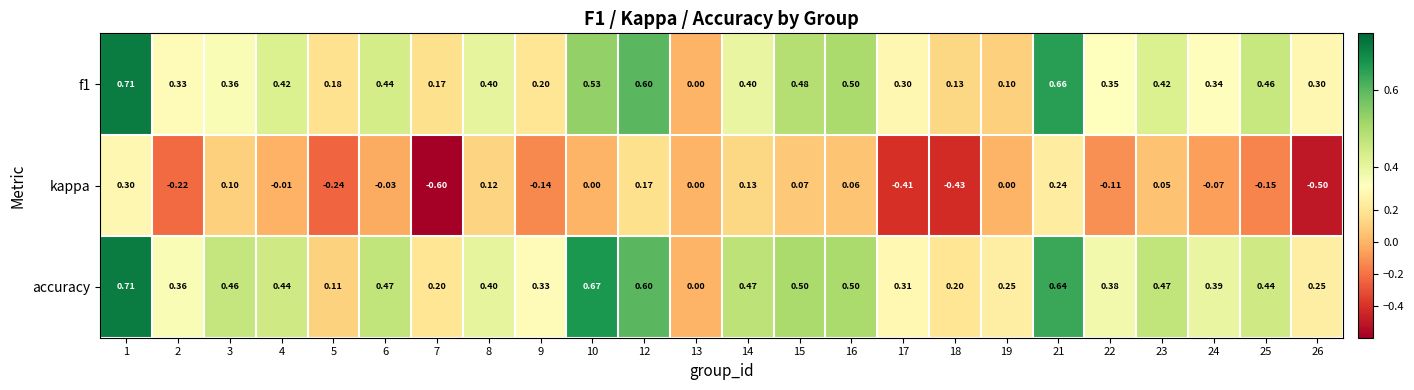

Is the value of f1 at 8 greater than the value of accuracy at 24?

Yes